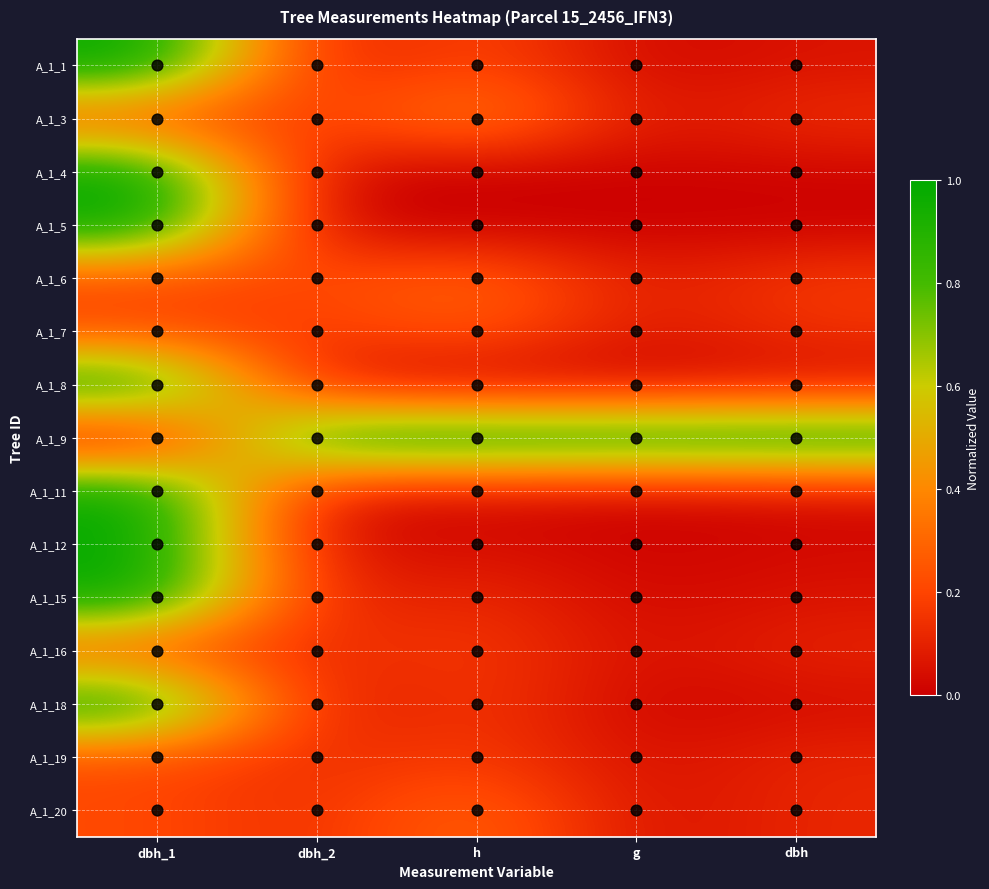

Between dbh_2 and dbh, which is larger?

dbh_2